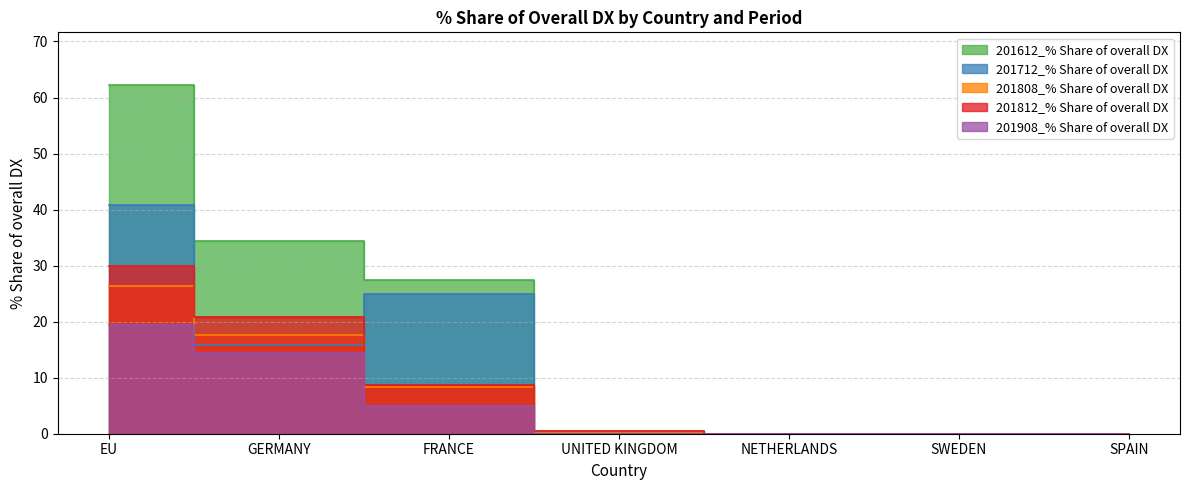

What is the difference between the second highest and minimum values in the 201712_% Share of overall DX series?

24.9